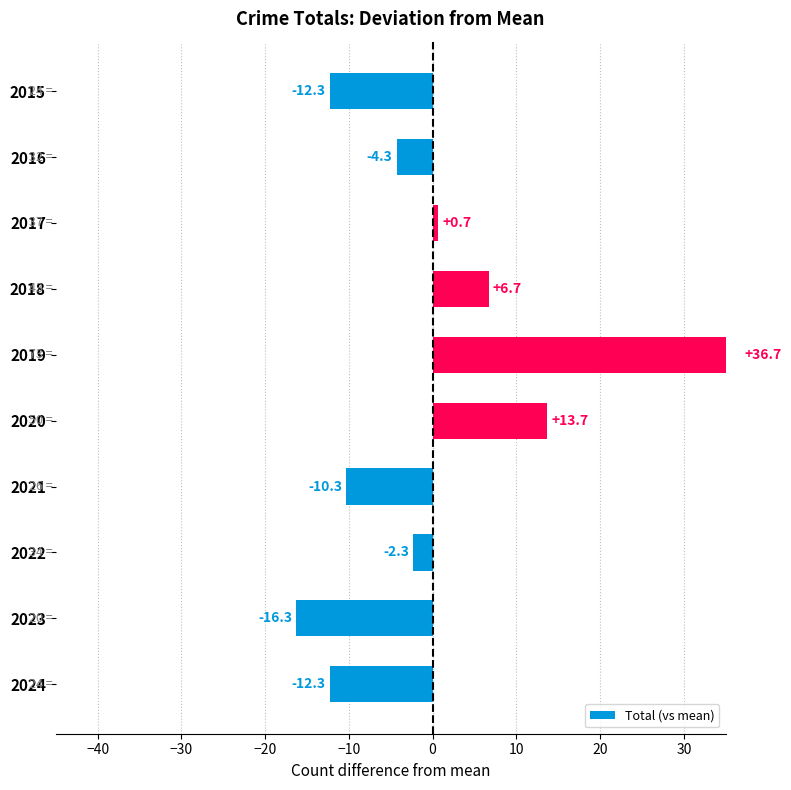

What is the minimum value shown in the chart?

-16.3